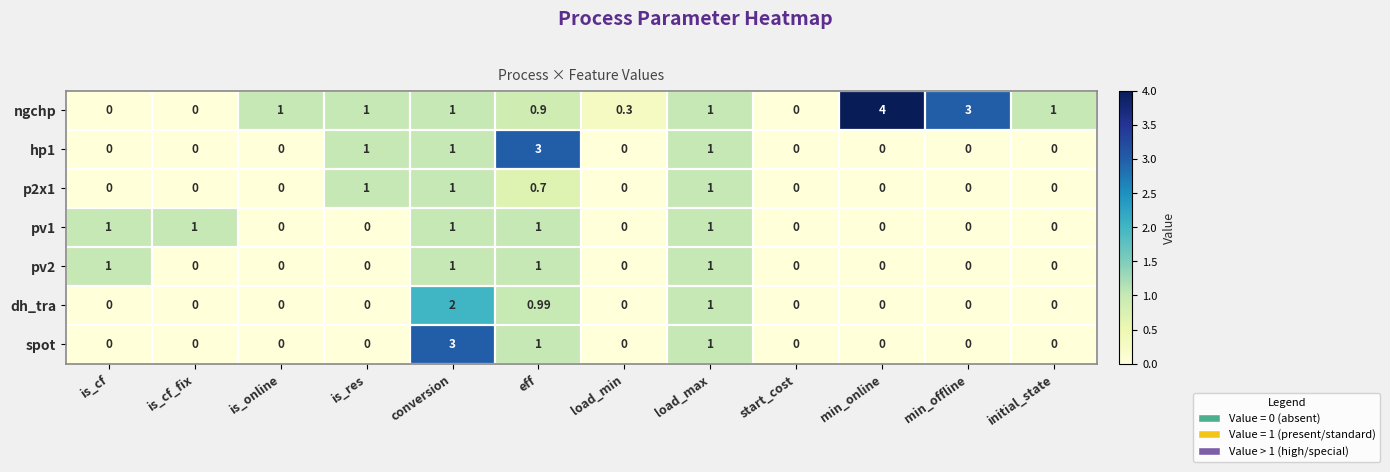

Is the value of spot at load_max greater than the value of p2x1 at is_cf_fix?

Yes